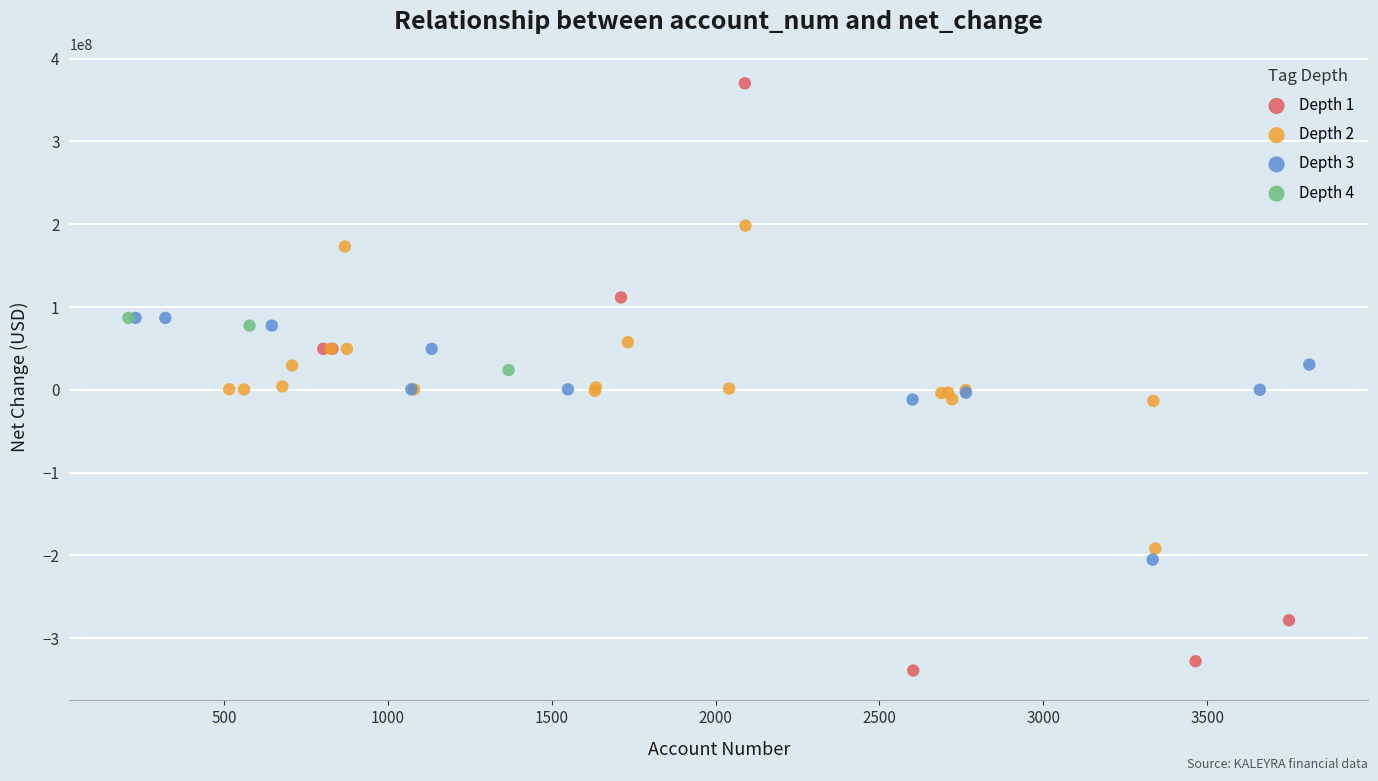

Which series reaches the minimum Y coordinate?

Depth 1